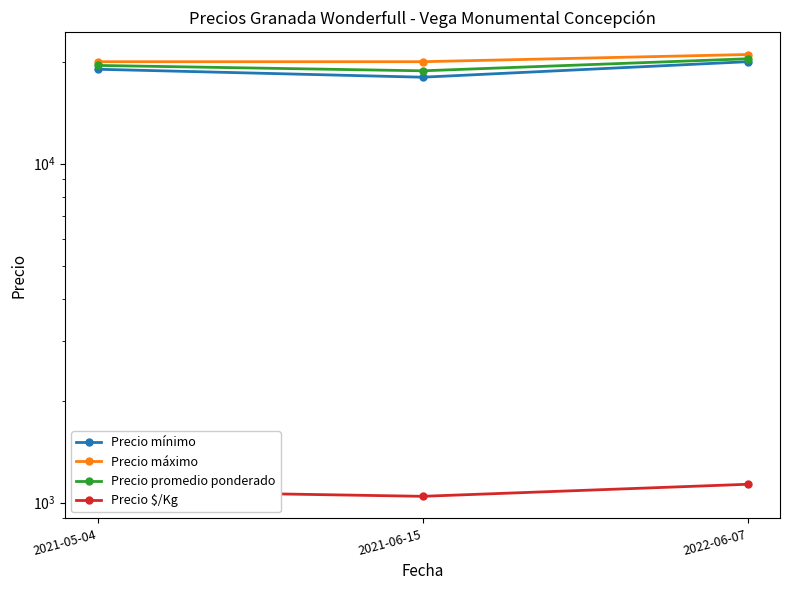

Reading right to left, what are all the values shown in this chart?

Precio mínimo: 20000	18000	19000
Precio máximo: 21000	20000	20000
Precio promedio ponderado: 20400	18800	19500
Precio $/Kg: 1133	1044	1083